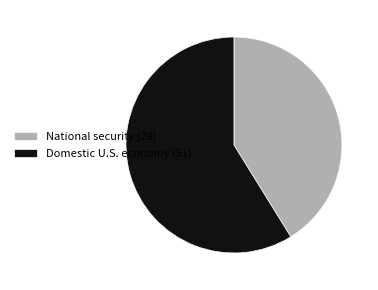

Is there any slice that represents more than half of the pie?

Yes